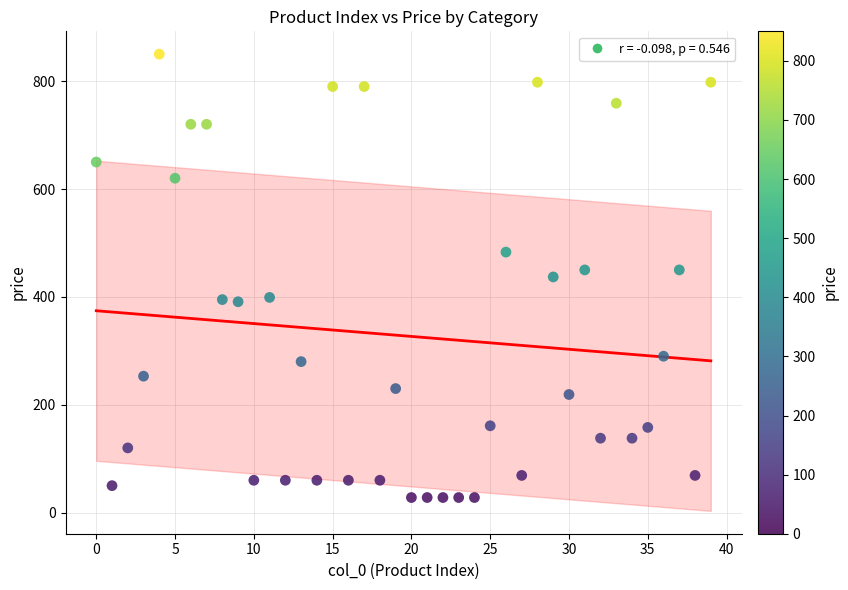

What is the range of Y values (max minus min)?

822